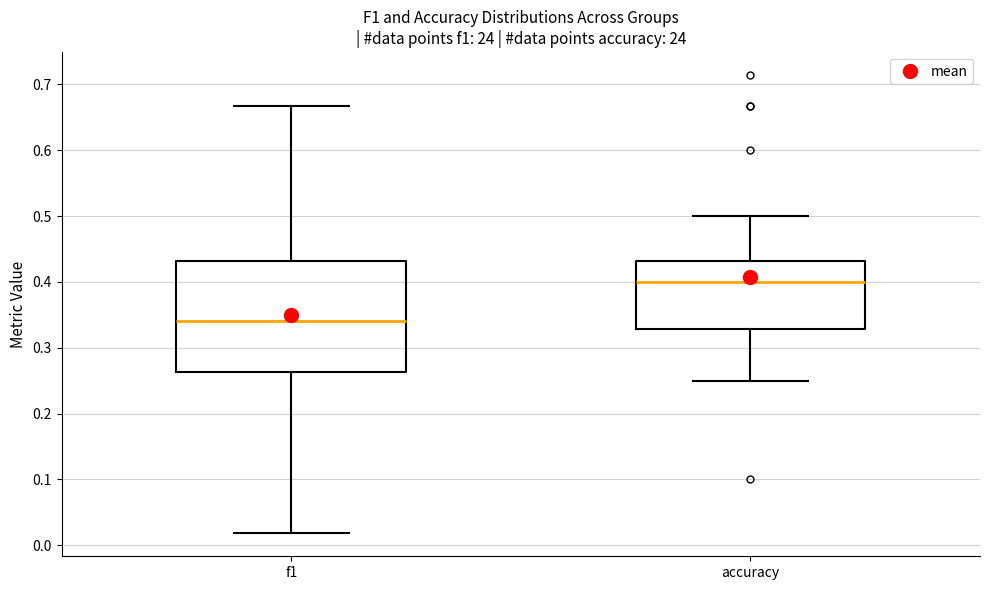

Reading left to right, read every box against the y-axis: the position of its median line, the range the box covers, and the ends of its whiskers. The values are not printed on the chart, so give them approximately, as read against the axis.

f1: median 0.34, box 0.26 to 0.43, whiskers 0.02 to 0.67
accuracy: median 0.40, box 0.33 to 0.43, whiskers 0.25 to 0.50